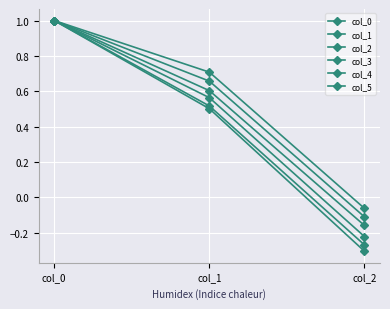

At which label does col_2 reach its peak?

col_0